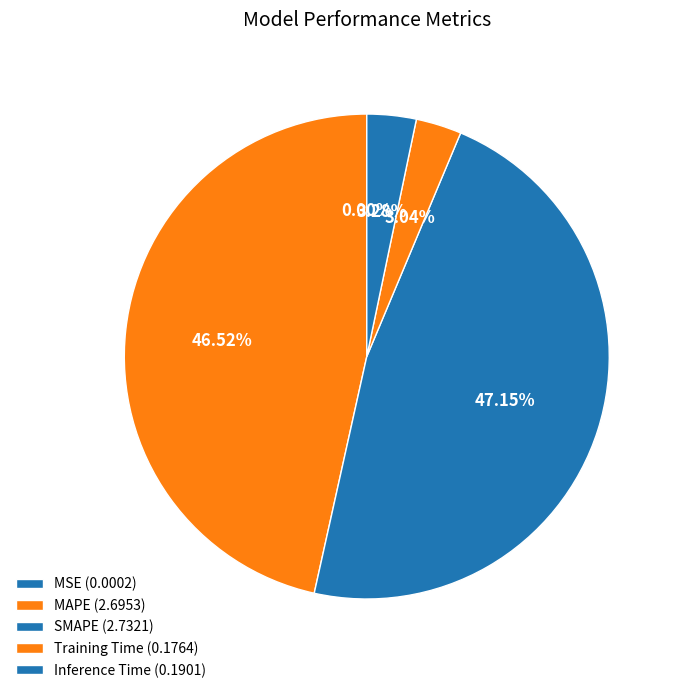

Is it true that MAPE is 59% of the pie?

False